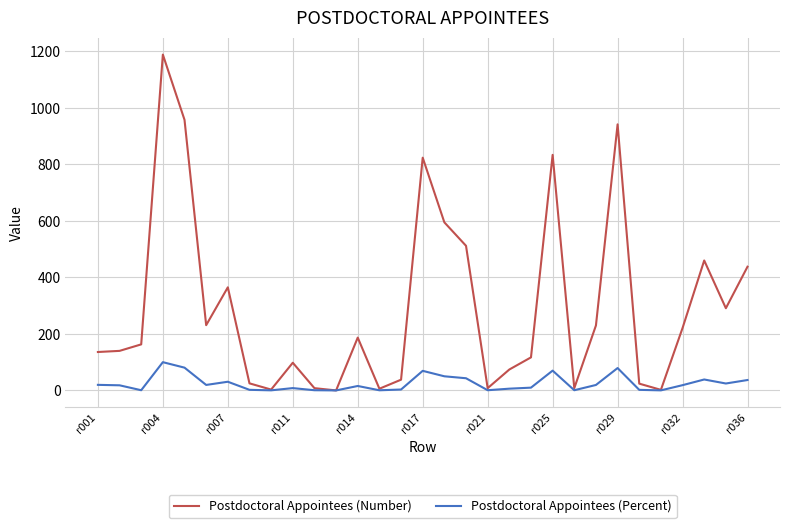

Rank the series by their maximum value, from highest to lowest.

Postdoctoral Appointees (Number), Postdoctoral Appointees (Percent)